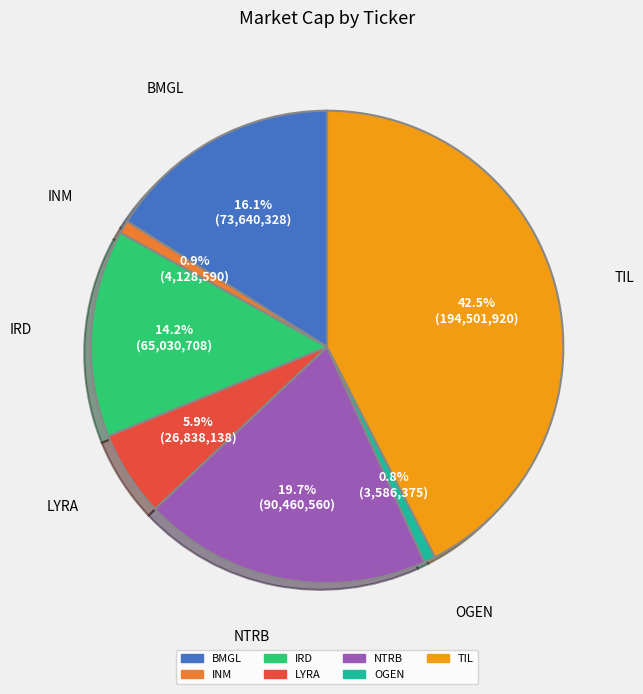

To the nearest percent, what is the average slice percentage?

14%